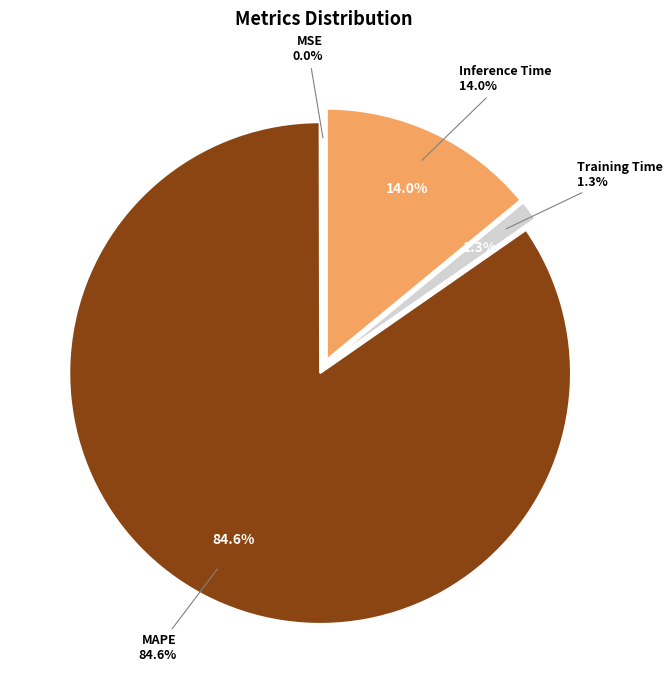

What is the total percentage of Training Time and MSE?

1.3%